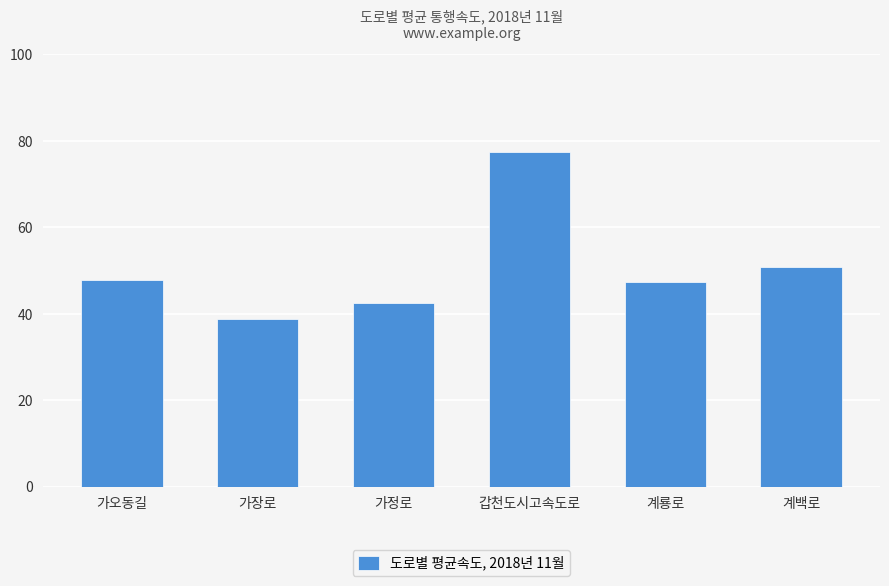

The chart shows a value of 47.8 at 가오동길. True or false?

True